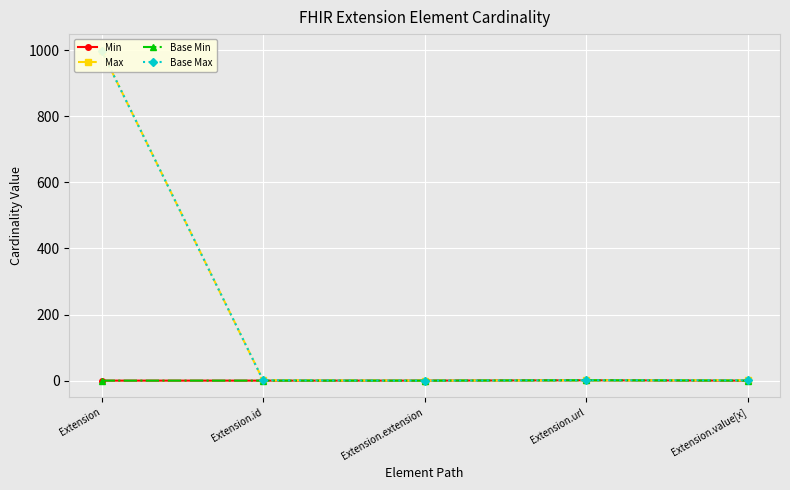

True or false: Base Max and Max intersect in this chart.

False